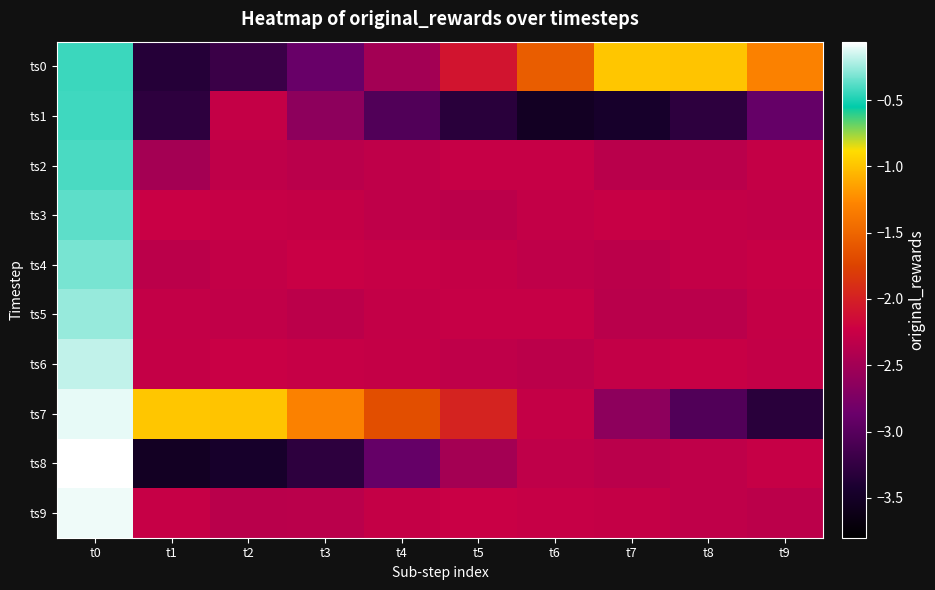

At which category is the sum across all series the highest?

t0